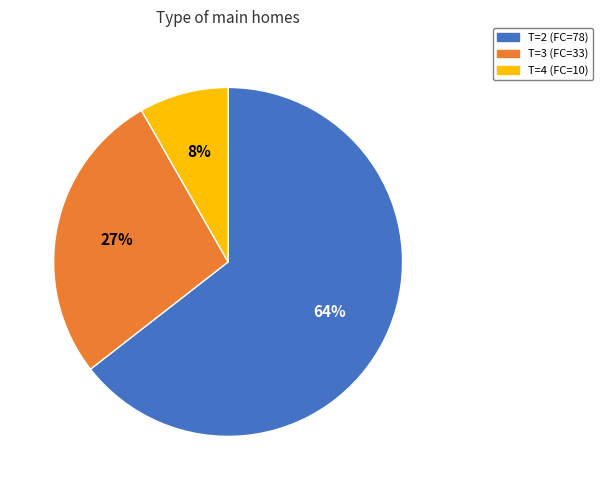

What is the majority slice?

T=2 (FC=78)